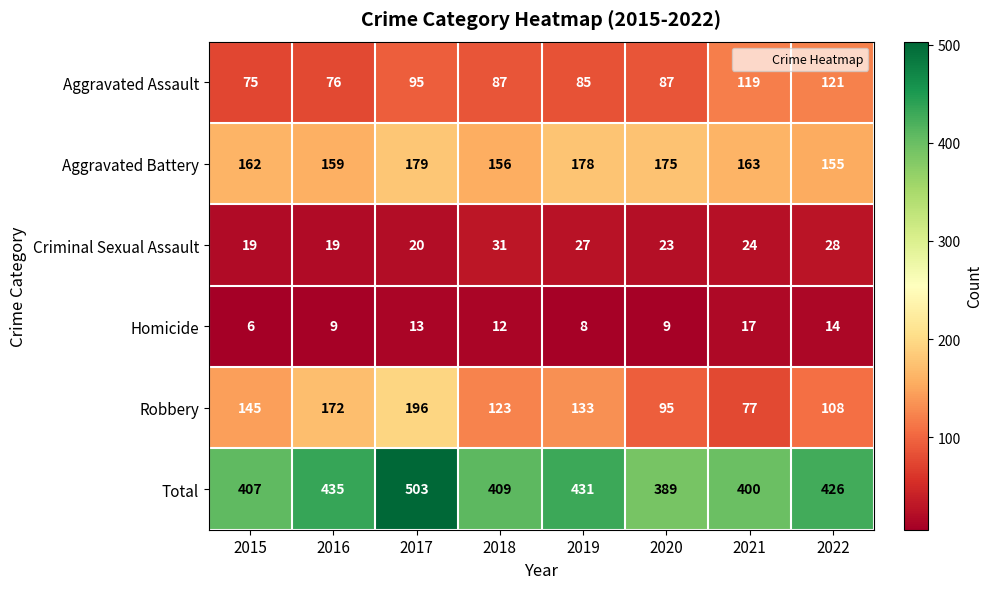

Which series has the widest spread of values?

Robbery